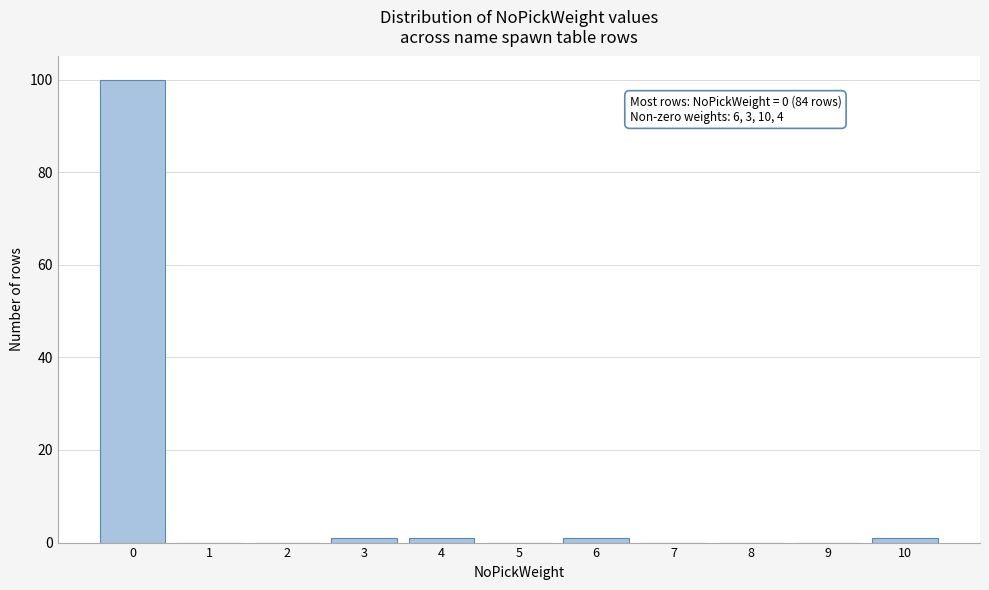

Reading left to right, transcribe all the data shown in this chart.

0=100	1=0	2=0	3=1	4=1	5=0	6=1	7=0	8=0	9=0	10=1